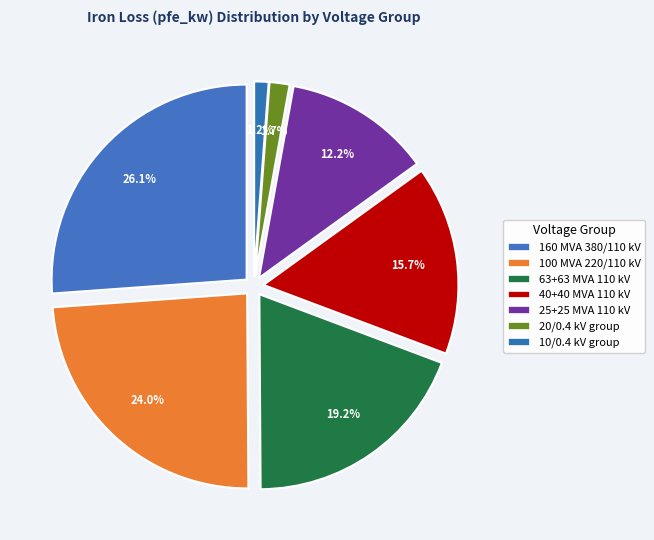

To the nearest percent, what portion does 110 kV (40 MVA) represent?

16%